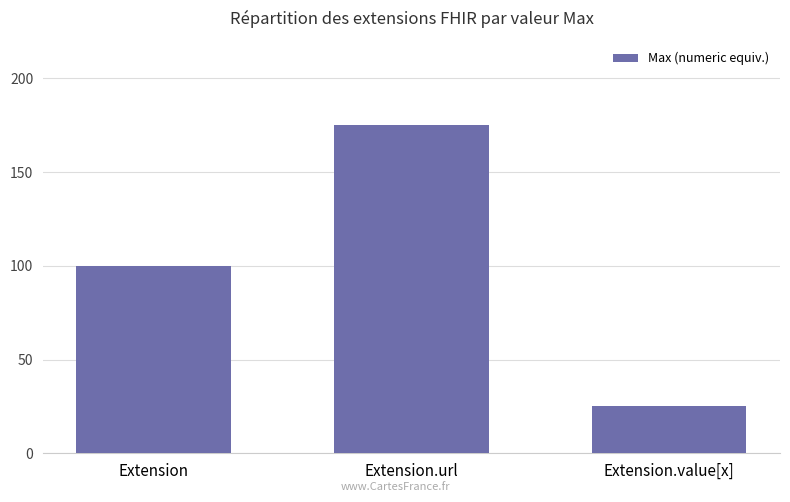

Count the number of data series in this chart.

1